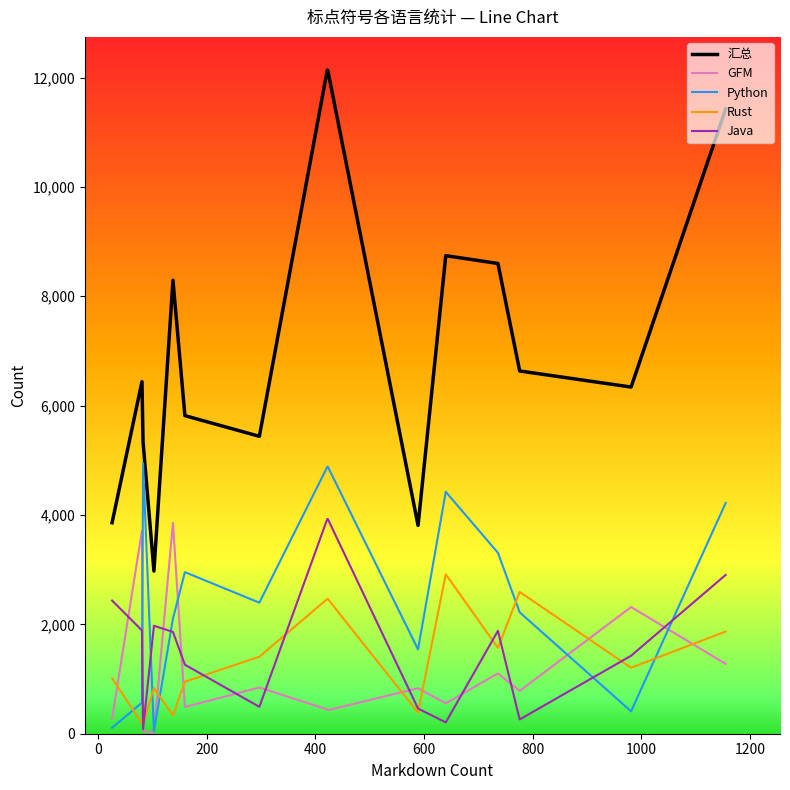

True or false: 汇总 and Python intersect in this chart.

False